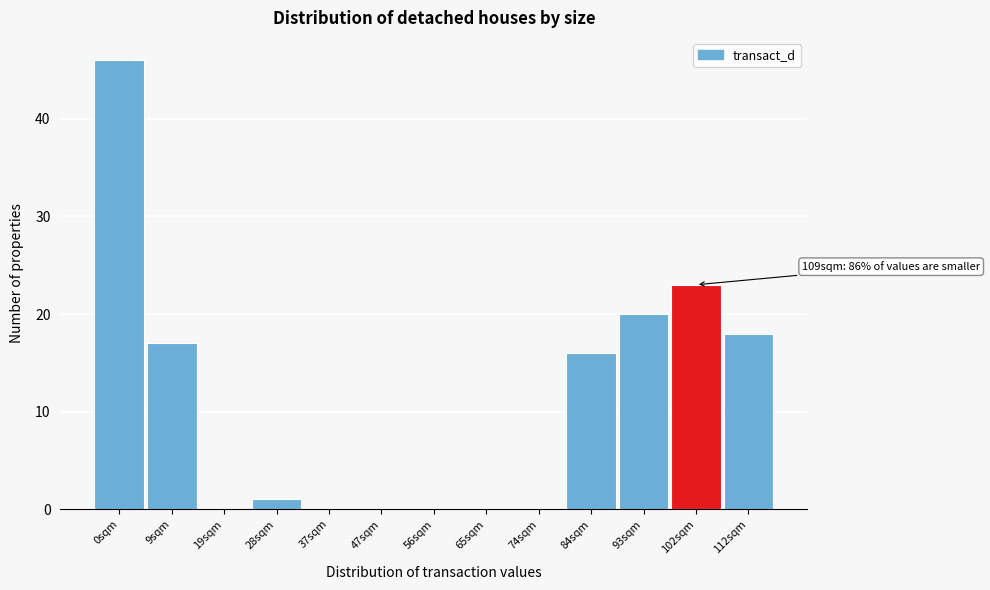

Reading left to right, list all the values displayed in this chart.

0sqm=46	9sqm=17	19sqm=0	28sqm=1	37sqm=0	47sqm=0	56sqm=0	65sqm=0	74sqm=0	84sqm=16	93sqm=20	102sqm=23	112sqm=18